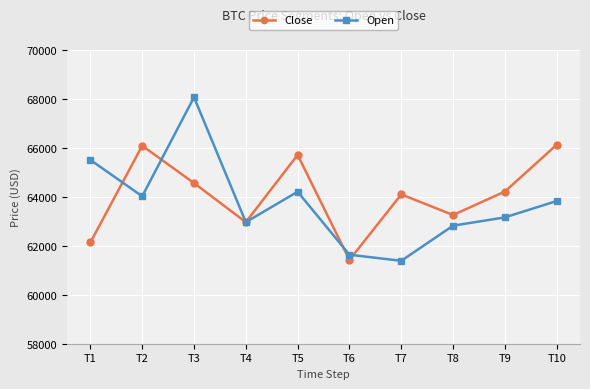

What are all the series names shown in the legend?

Close, Open